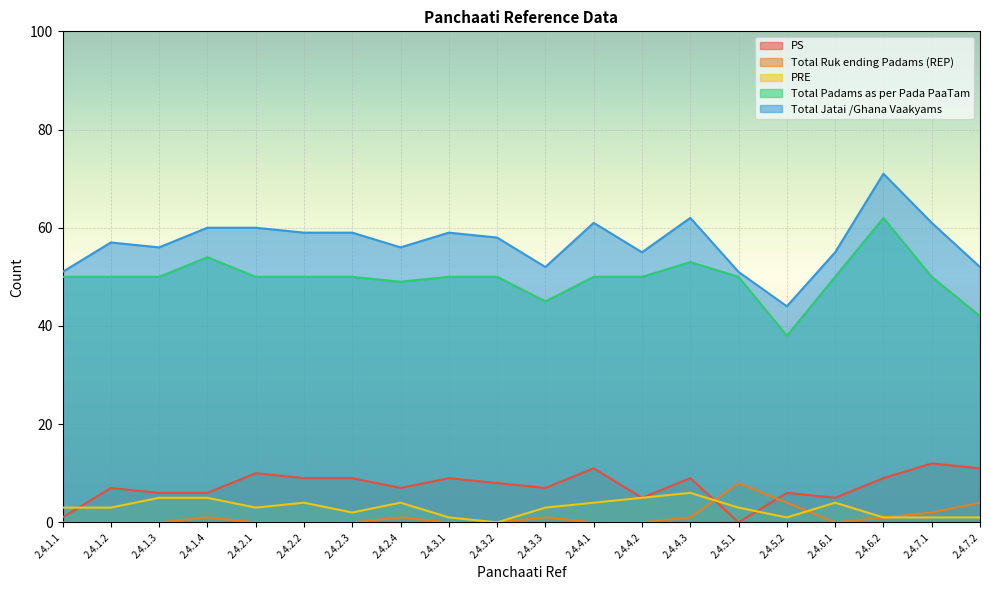

Rank the categories by Total Jatai /Ghana Vaakyams value from lowest to highest.

2.4.5.2, 2.4.1.1, 2.4.5.1, 2.4.3.3, 2.4.7.2, 2.4.4.2, 2.4.6.1, 2.4.1.3, 2.4.2.4, 2.4.1.2, 2.4.3.2, 2.4.2.2, 2.4.2.3, 2.4.3.1, 2.4.1.4, 2.4.2.1, 2.4.4.1, 2.4.7.1, 2.4.4.3, 2.4.6.2